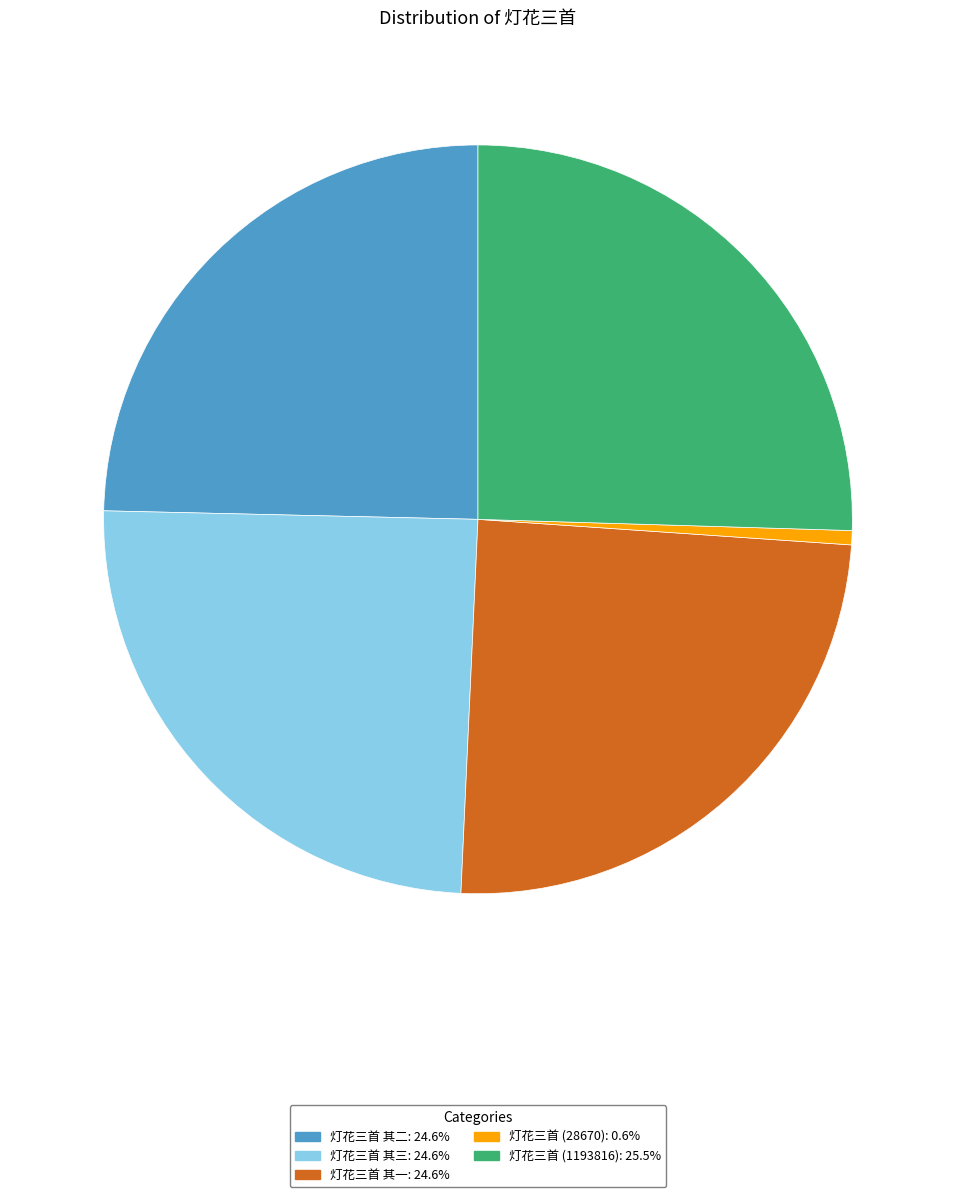

Is there a majority slice in this chart?

No